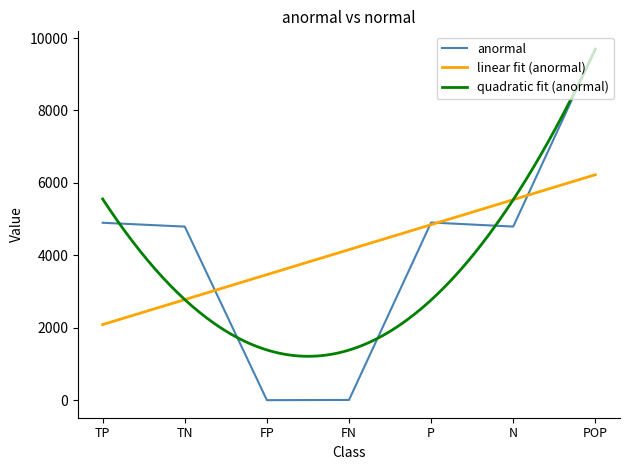

The value at N is 4794. True or false?

True